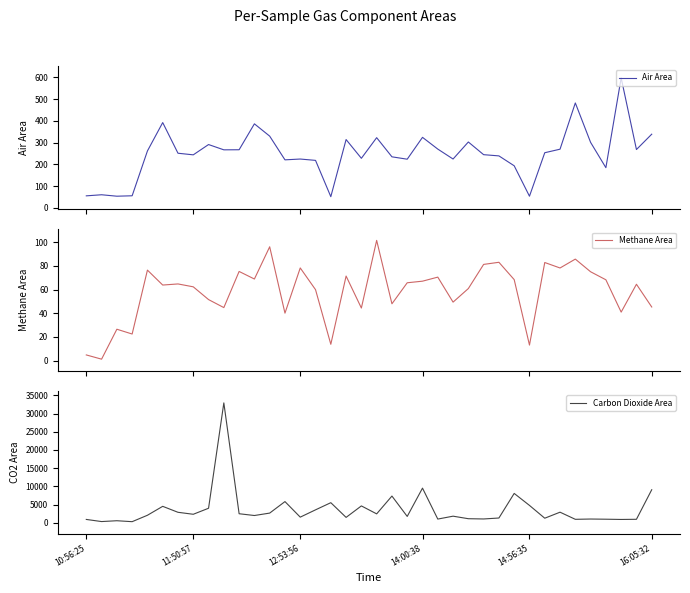

What is the lowest value of the Air Area series?

52.0